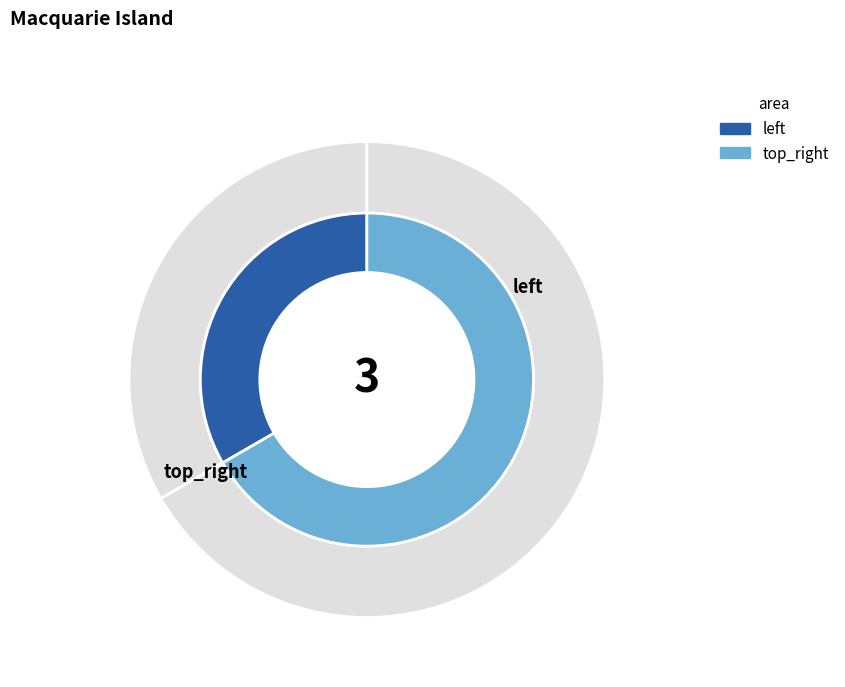

To the nearest percent, what is the average slice percentage?

50%